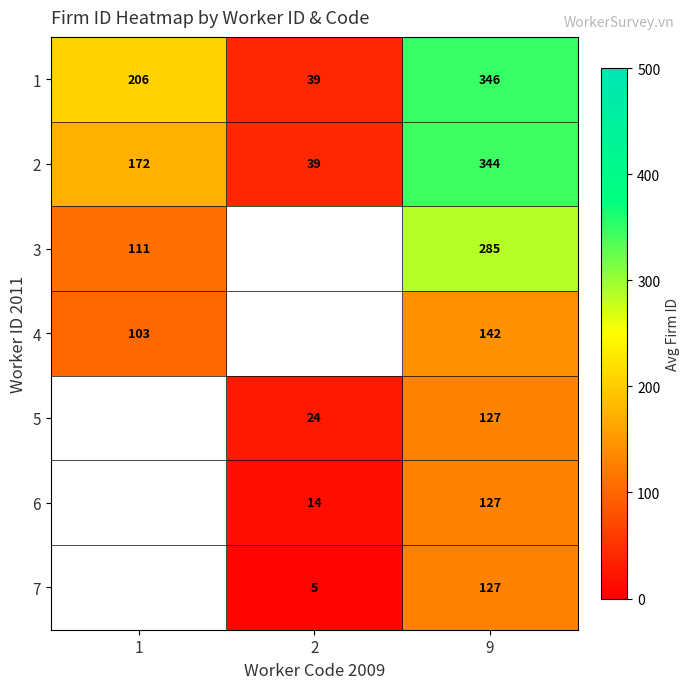

At which category does the chart reach its peak across all series?

9